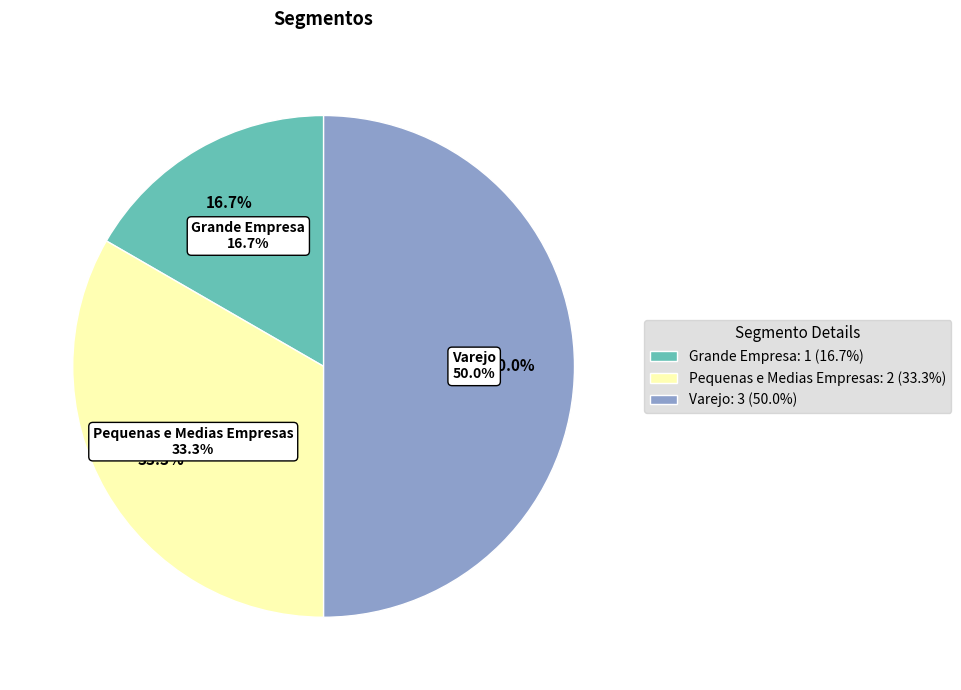

Approximately how many times larger is the value at Pequenas e Medias Empresas compared to Grande Empresa?

2.0